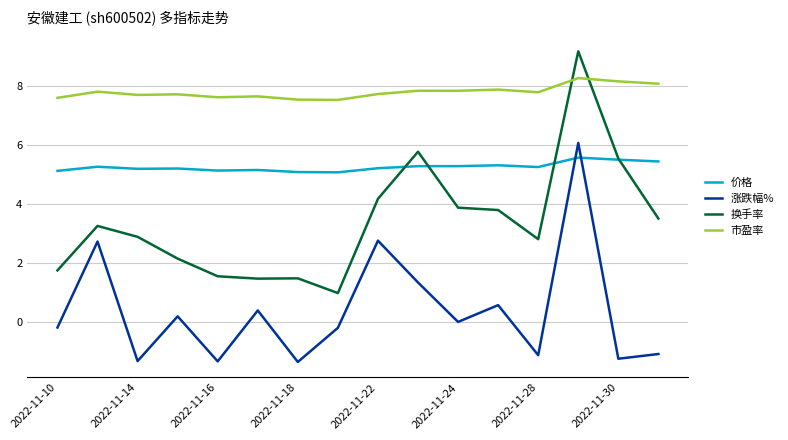

True or false: 涨跌幅% has more than 1 points higher than both neighbors.

True